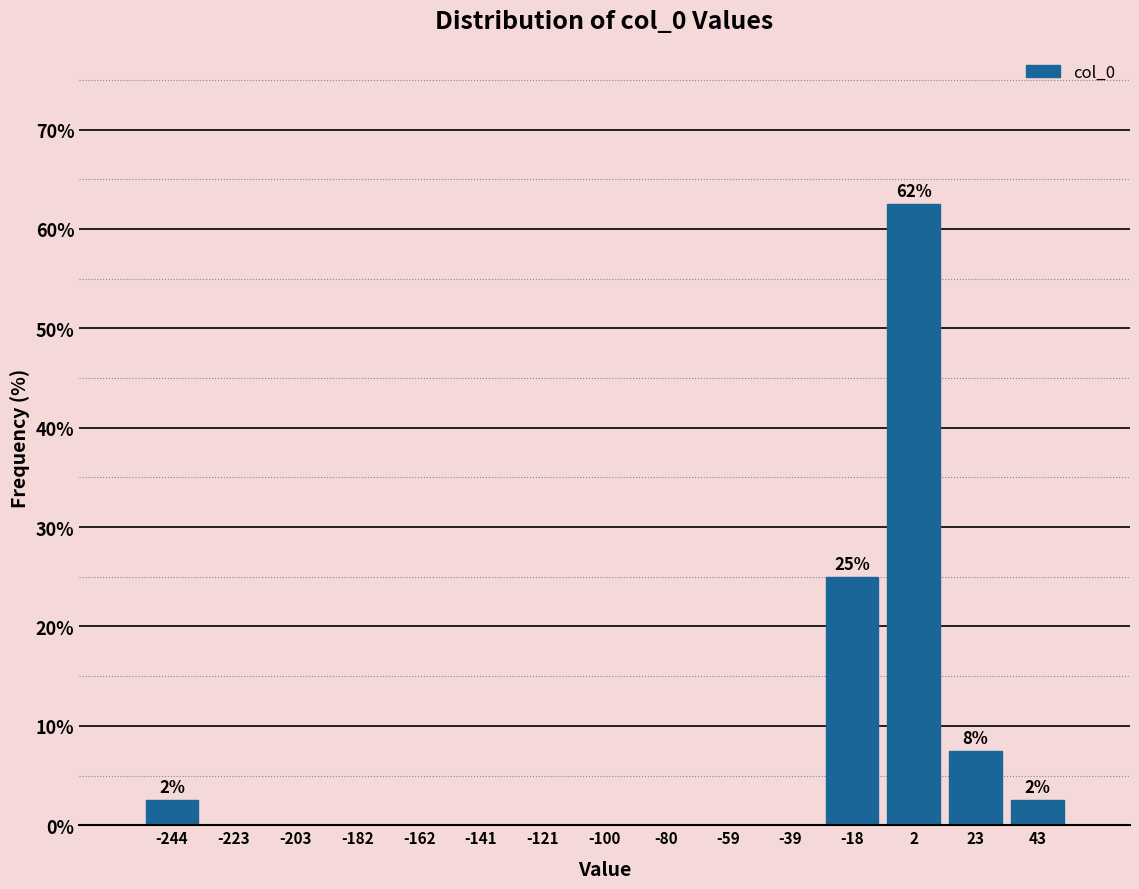

Which range on the x-axis has the tallest bar?

-10 to 15